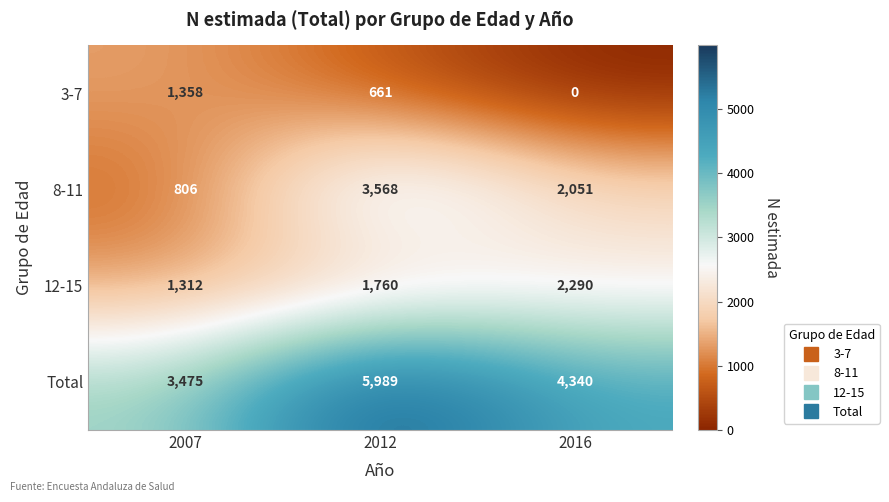

At 2016, list the series in order from largest to smallest.

Total, 12-15, 8-11, 3-7